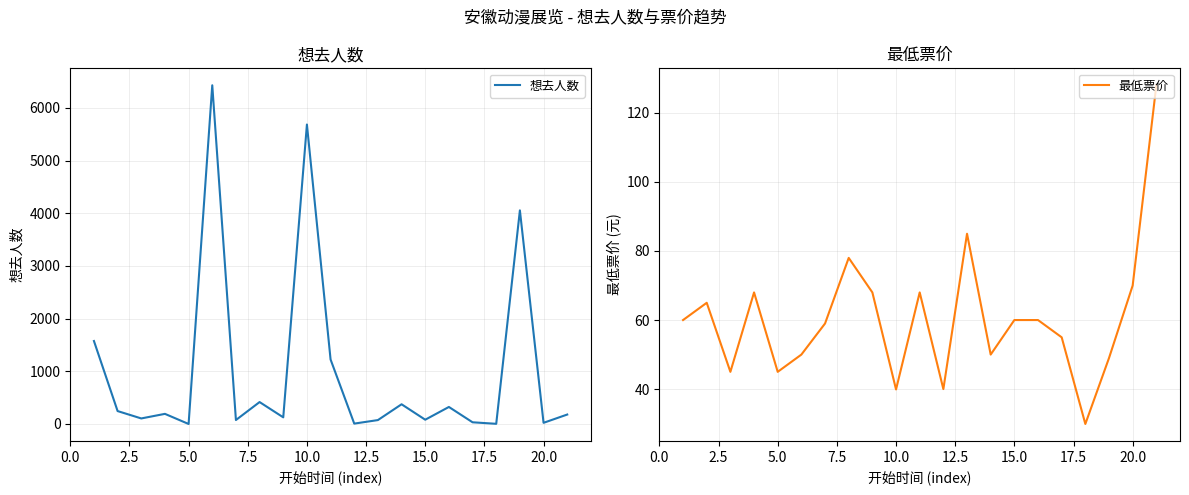

Which series has the largest range (max minus min)?

想去人数